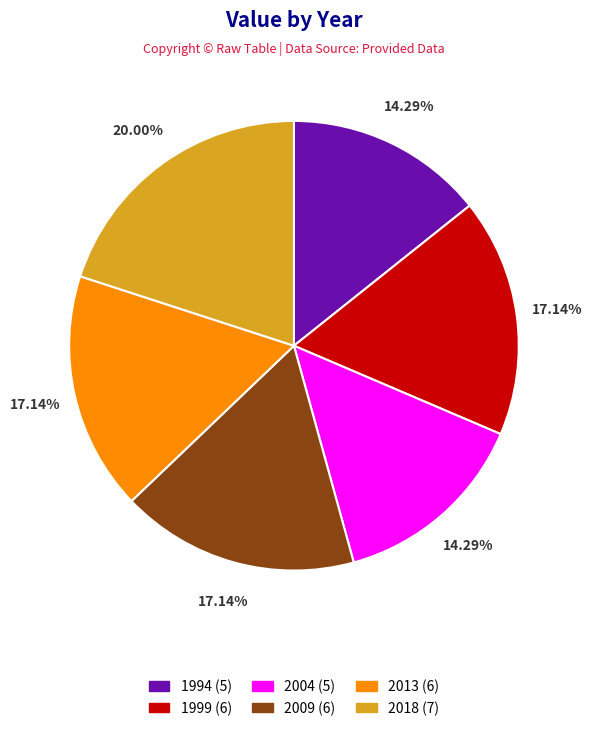

The 2004 slice represents 14% of the pie. True or false?

True